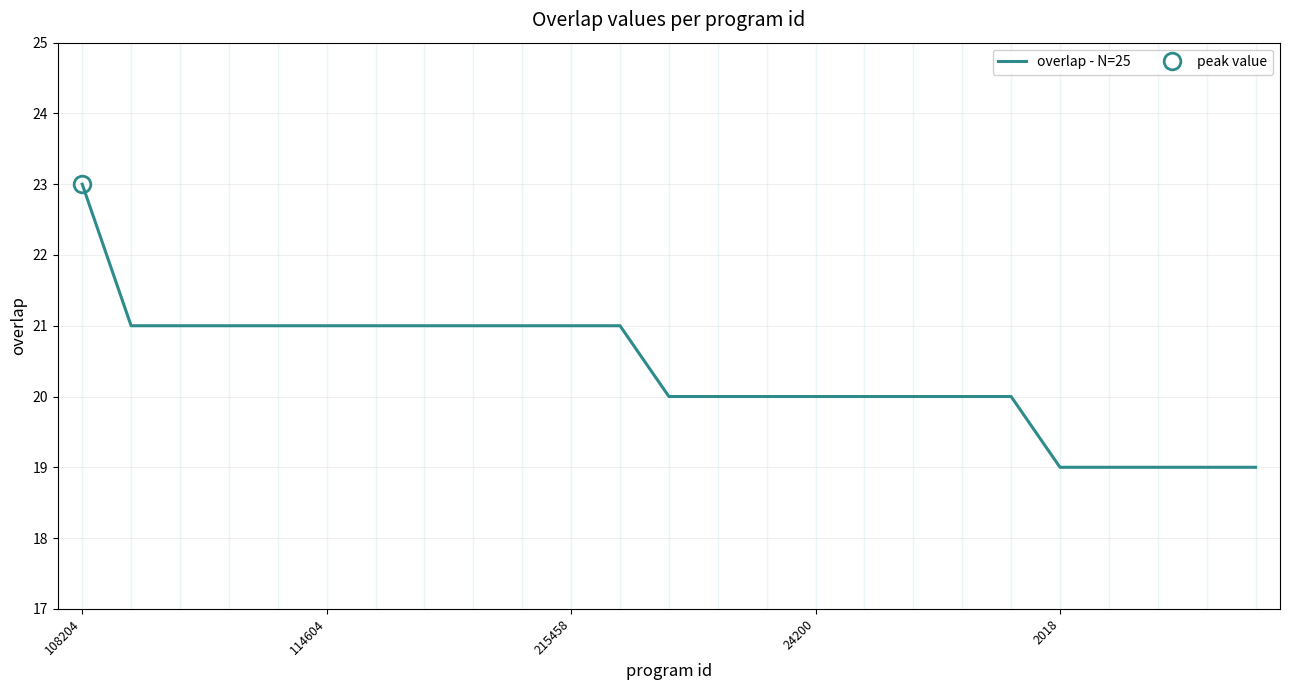

How many lines are shown in the chart?

1